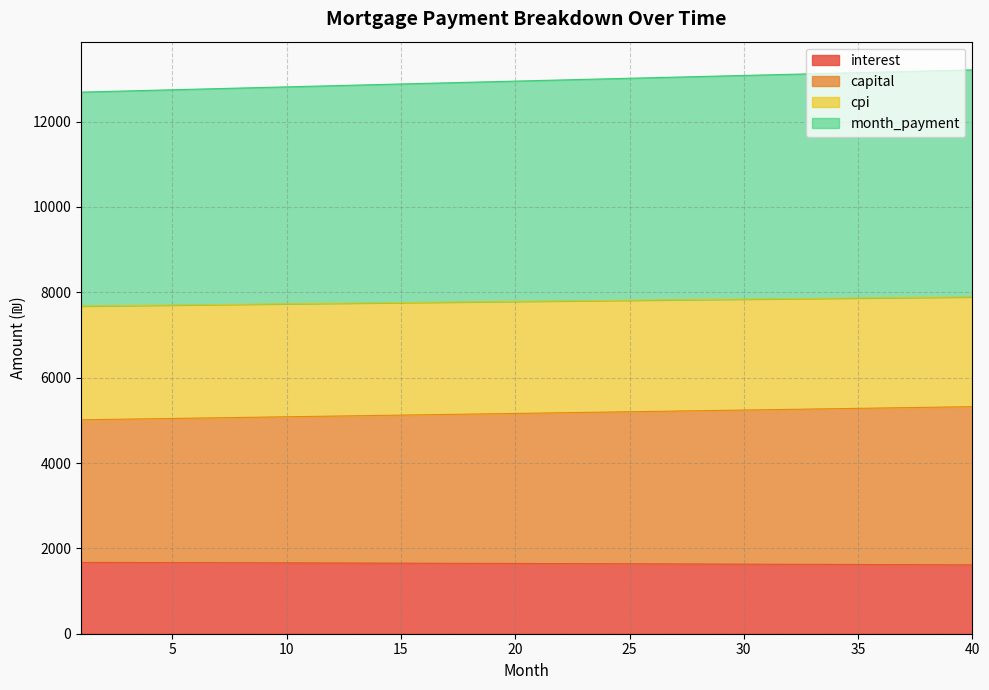

What is the highest value of the interest series?

1671.1